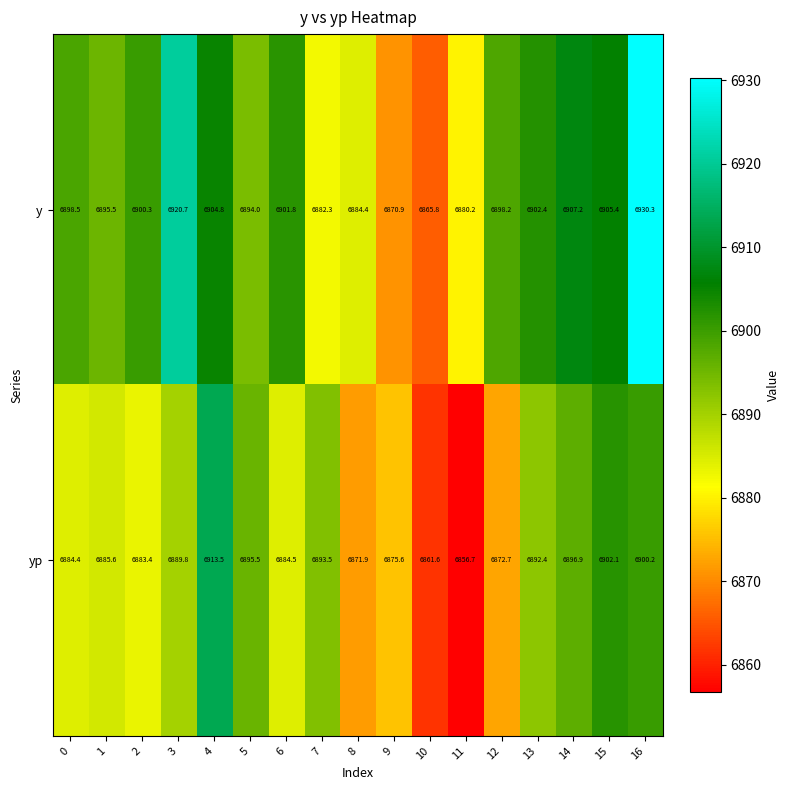

How many distinct data groups are displayed?

2